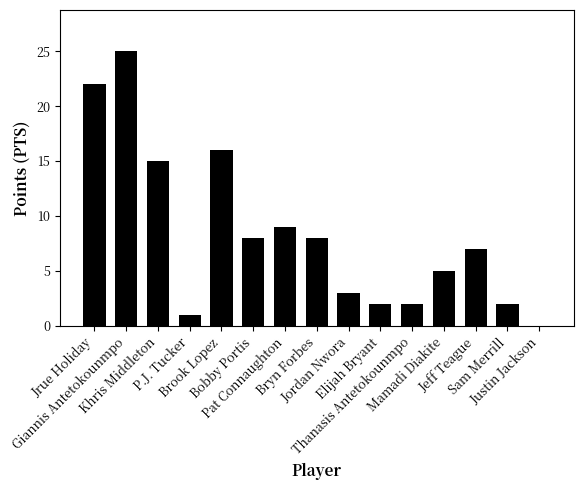

What is the sum of all values?

125